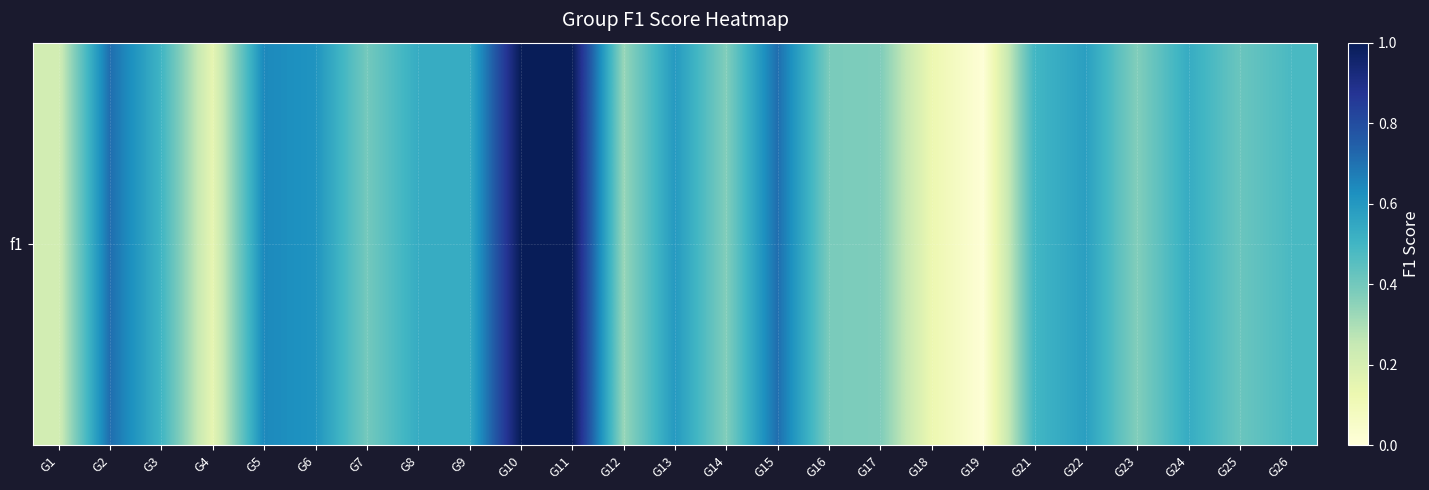

The chart shows a value of 0.1 at G4. True or false?

True